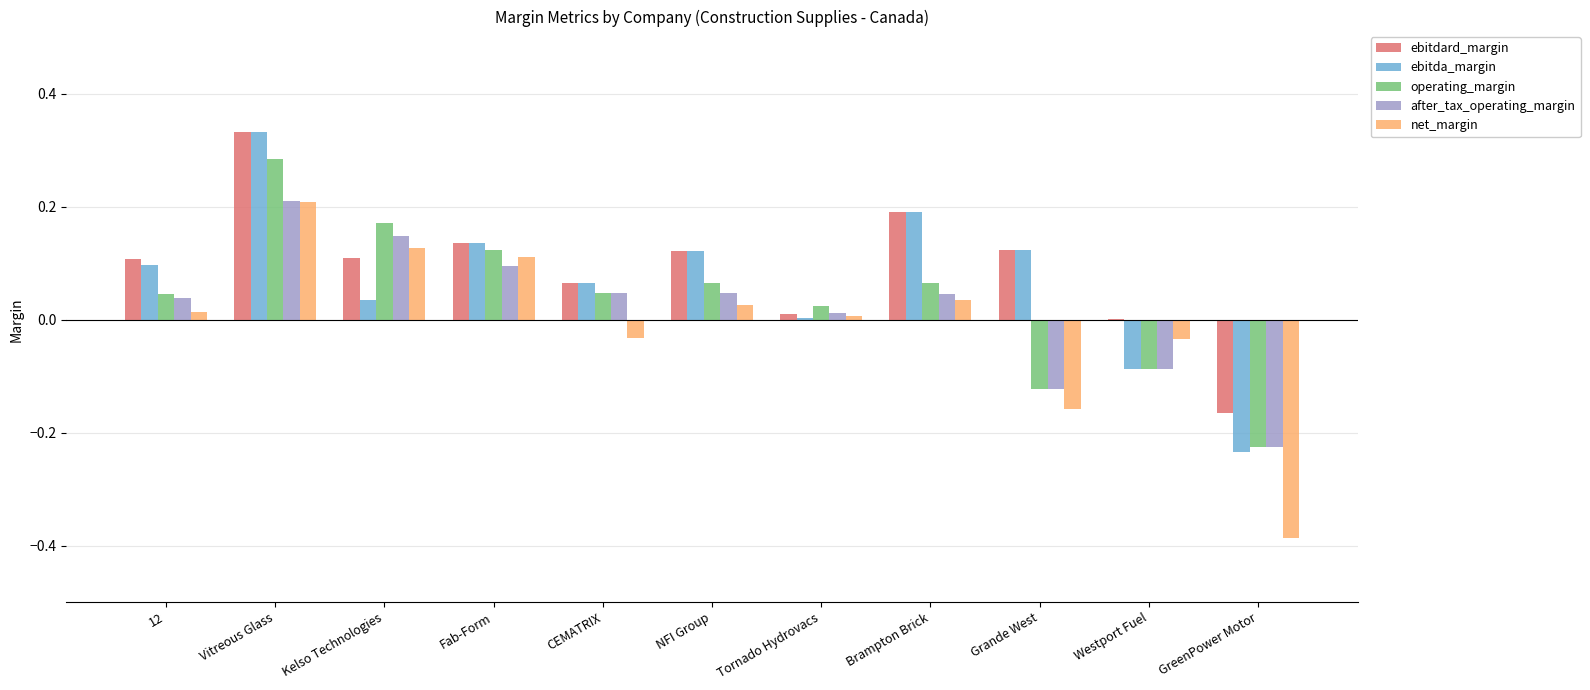

Which series changed the most between Grande West and Westport Fuel?

ebitda_margin